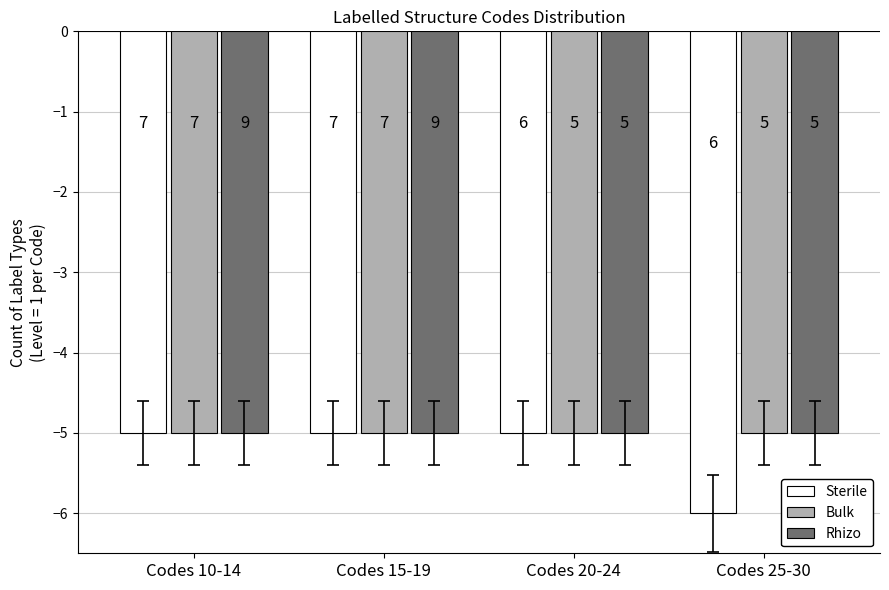

Which category has the highest value across all series?

Codes 10-14